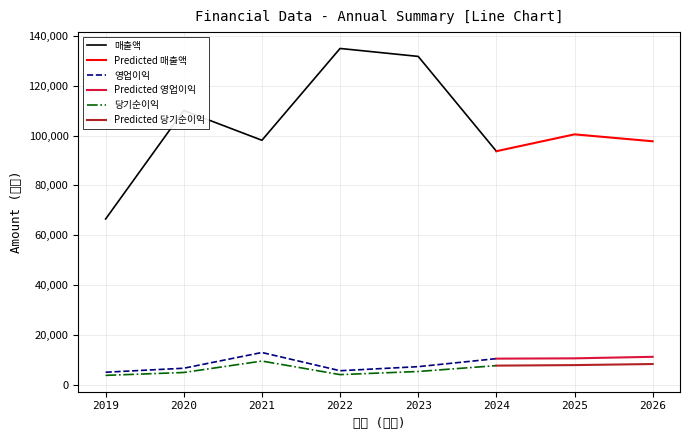

Reading left to right, list all the values displayed in this chart.

매출액: 66562	110024	98095	134869	131684	93715	100460	97691
영업이익: 5176	6780	13087	5781	7411	10623	10745	11350
당기순이익: 3918	5078	9653	4224	5474	7823	8035	8466